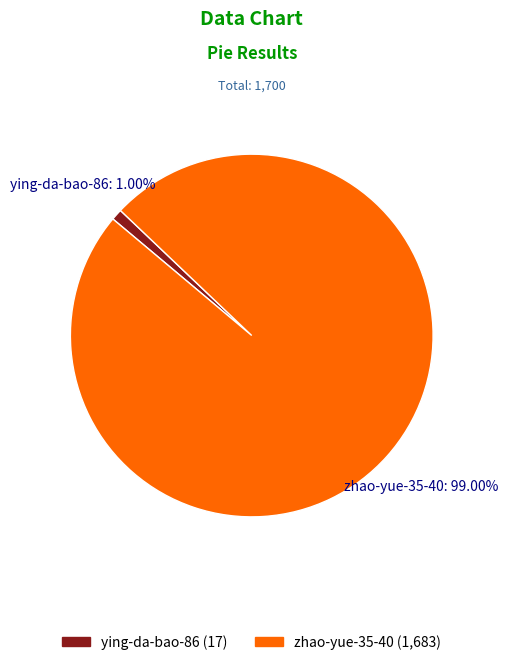

Is there a majority slice in this chart?

Yes